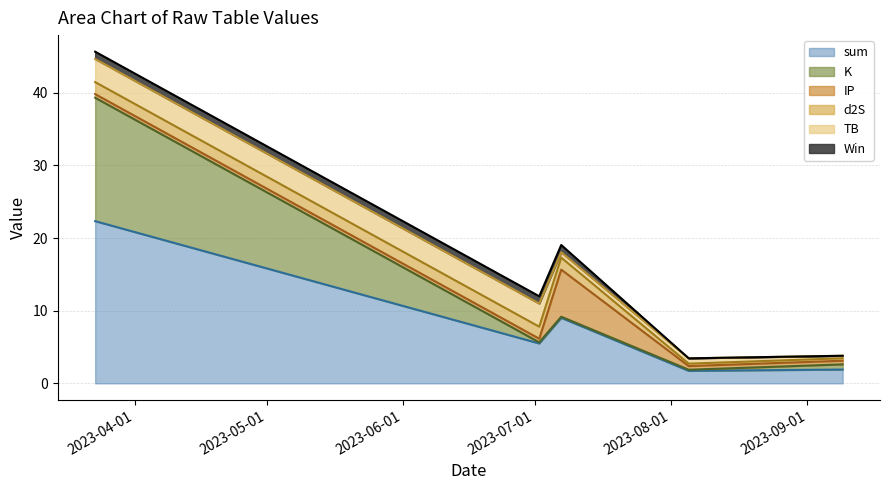

What is the approximate value of K at 2023-09-09?

0.7